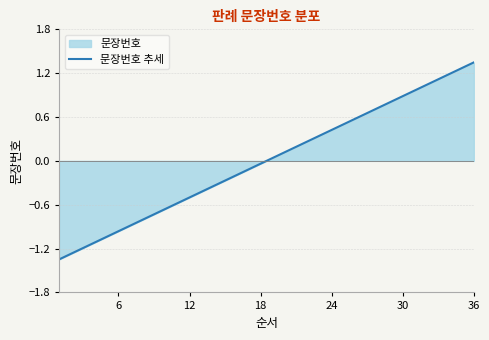

Which category has the highest value across all series?

36